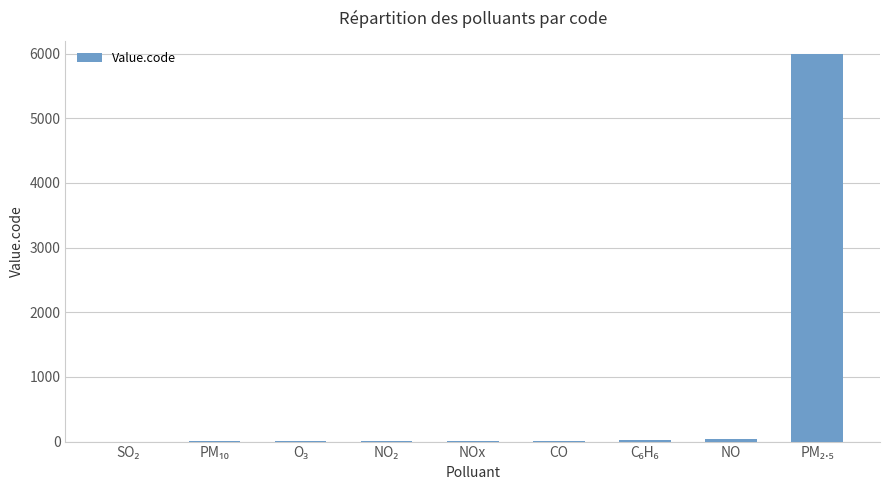

What is the maximum value shown in the chart?

6001